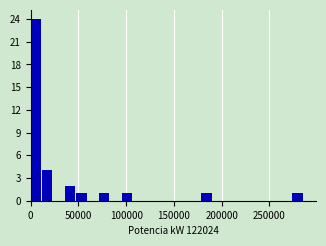

Read against the x-axis, roughly where is the centre of the tallest bar?

5000